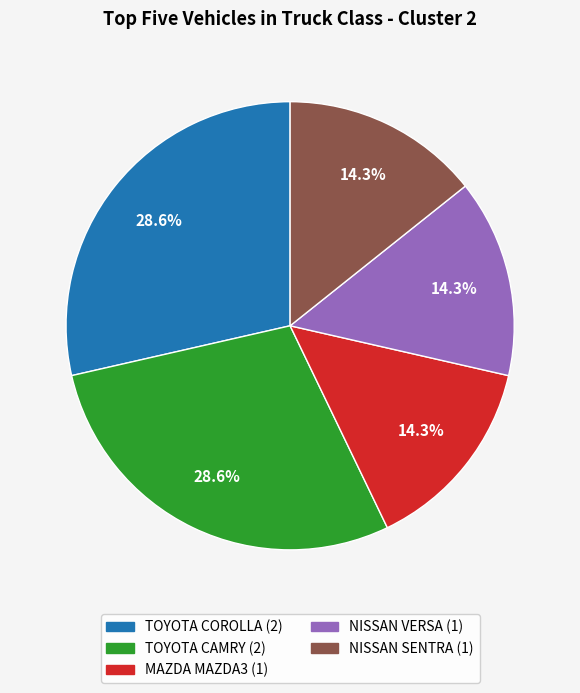

To the nearest percent, what is the difference between the TOYOTA COROLLA and MAZDA MAZDA3 slice percentages?

14%